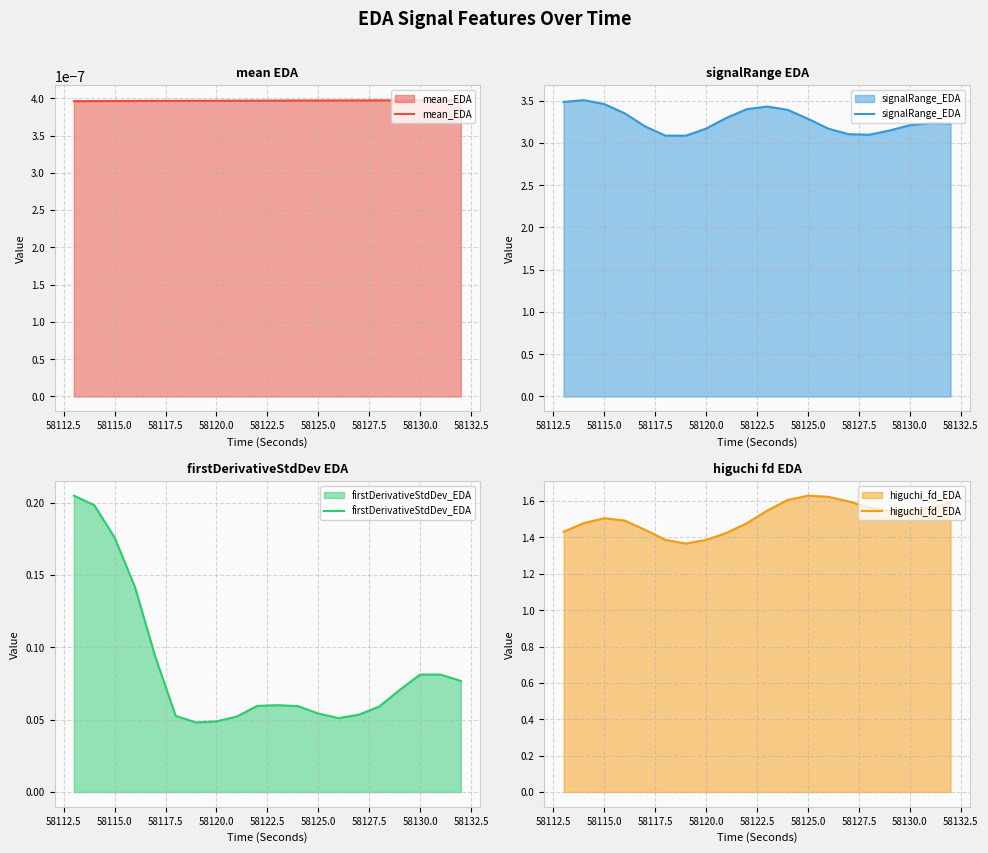

The signalRange_EDA series shows 3.2 at 58130.0. True or false?

True